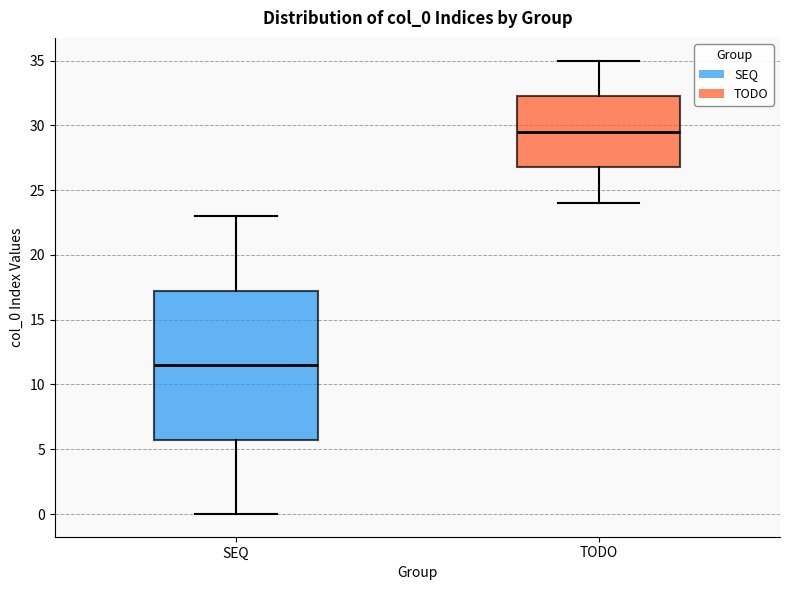

Where is the lower edge of the box for TODO on the y-axis? The values are not printed on the chart, so give them approximately, as read against the axis.

27.0